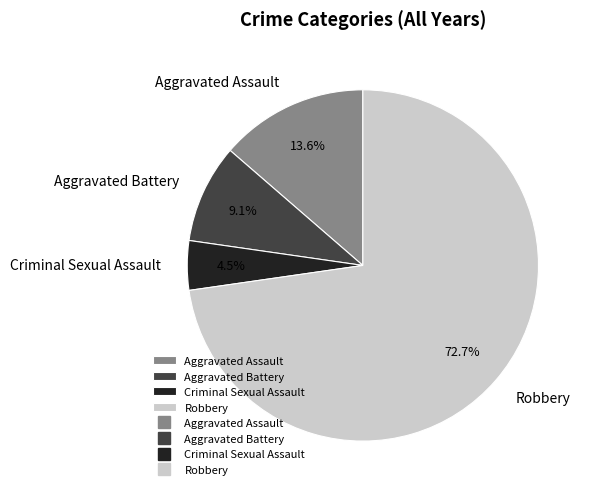

Between Aggravated Battery and Aggravated Assault, which is larger?

Aggravated Assault